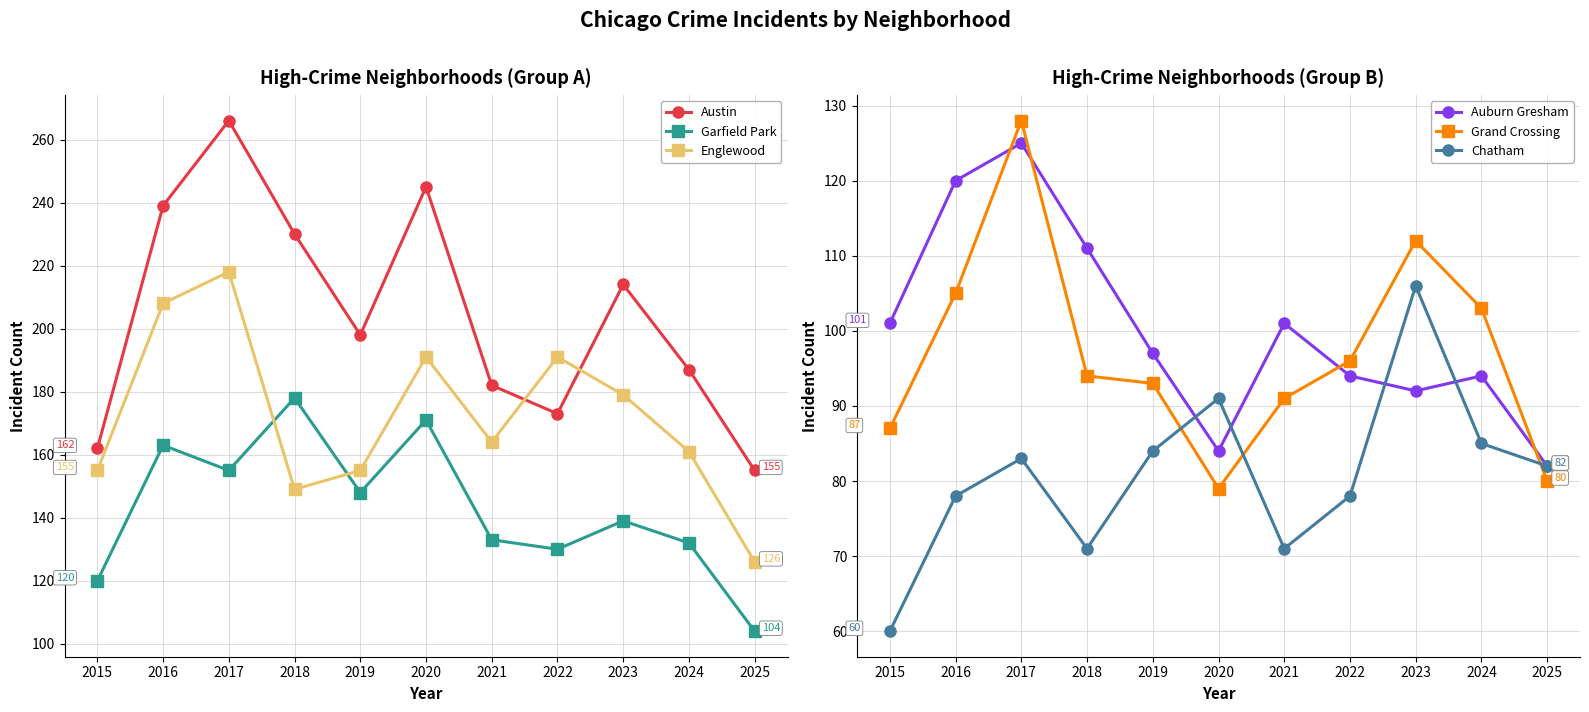

Is it true that Englewood equals 254 at 2015?

False